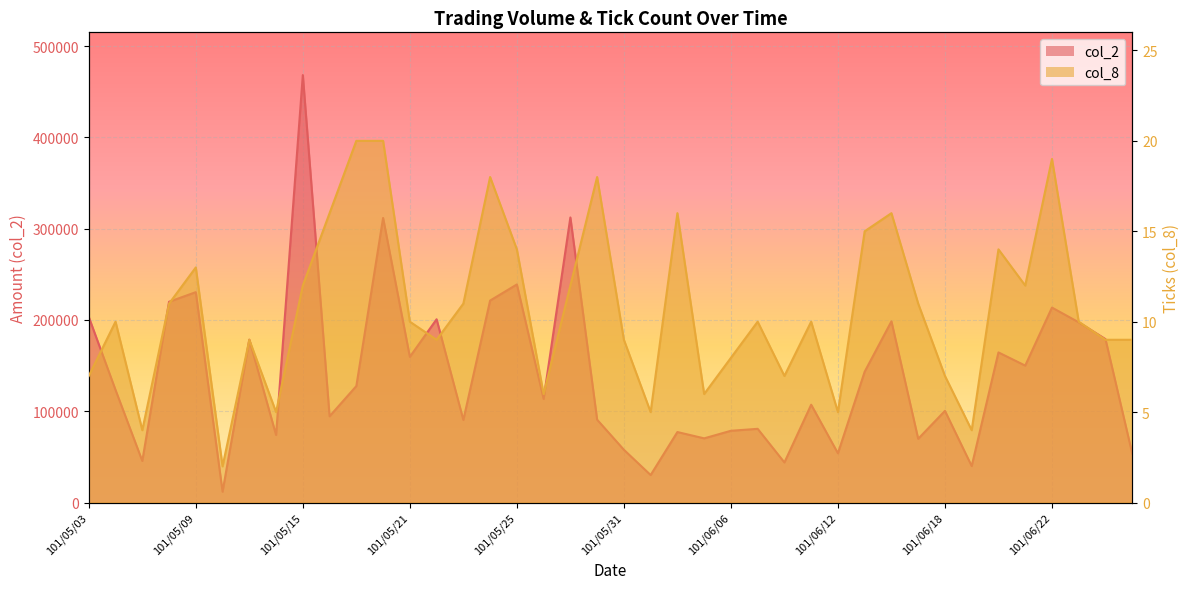

The col_2 series shows 43880 at 101/06/08. True or false?

True